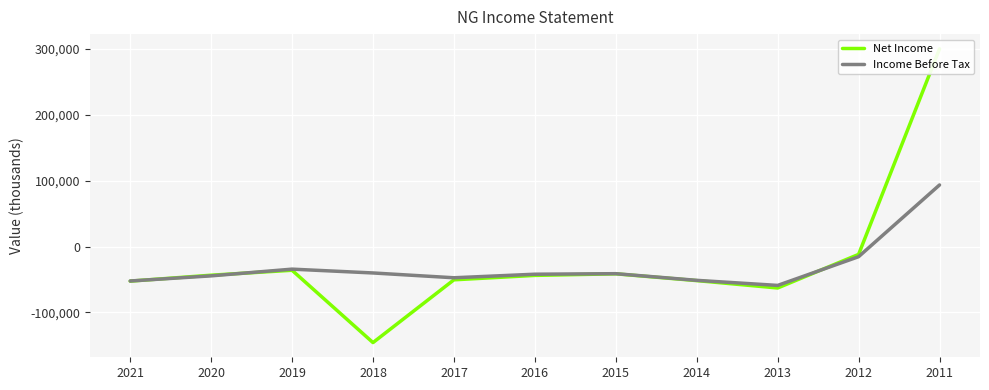

Which category has the highest value in the Net Income series?

2011